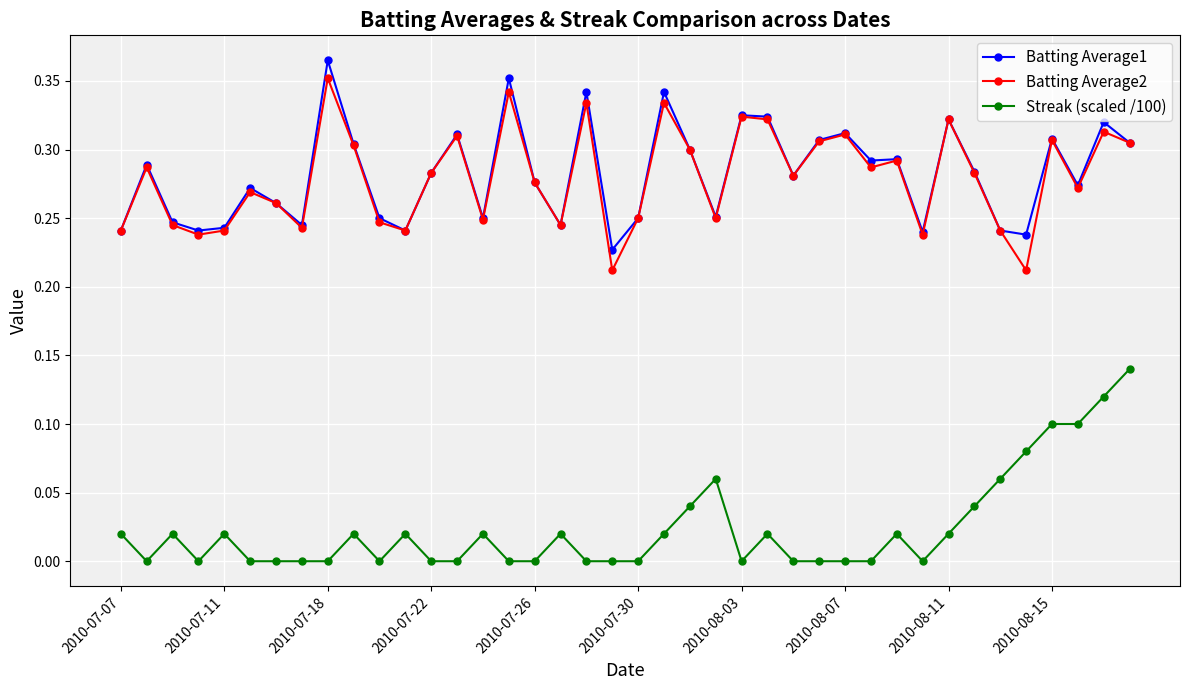

True or false: Batting Average2 and Streak (scaled /100) cross at least once.

False